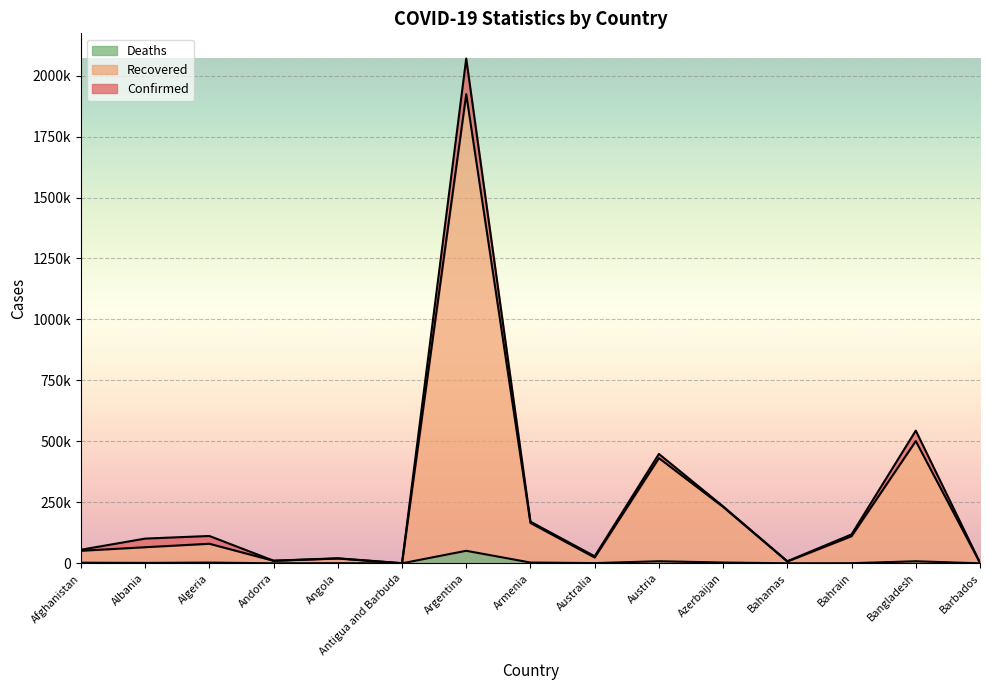

List the series in order of their peak value, highest first.

Confirmed, Recovered, Deaths